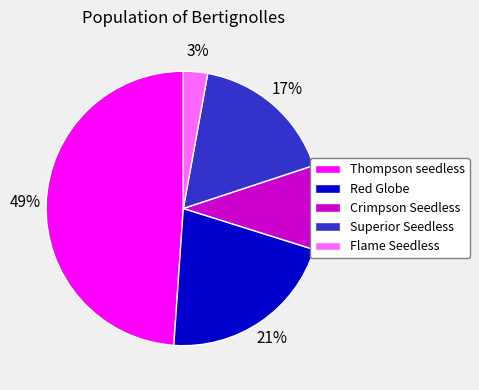

Which slice is the smallest?

Flame Seedless